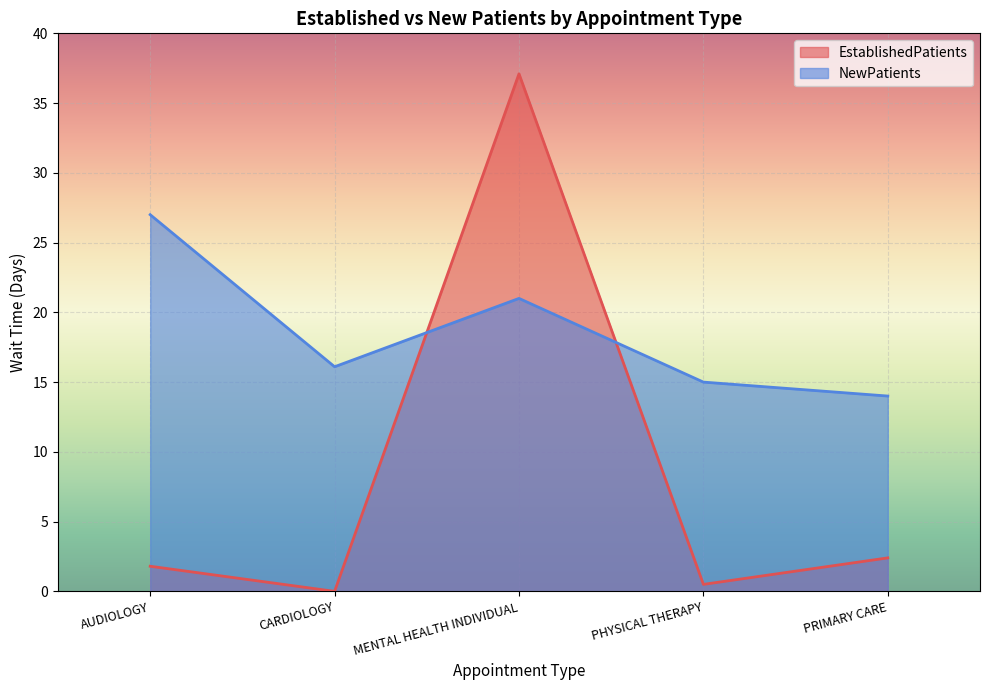

At which label is NewPatients closest to 20?

MENTAL HEALTH INDIVIDUAL